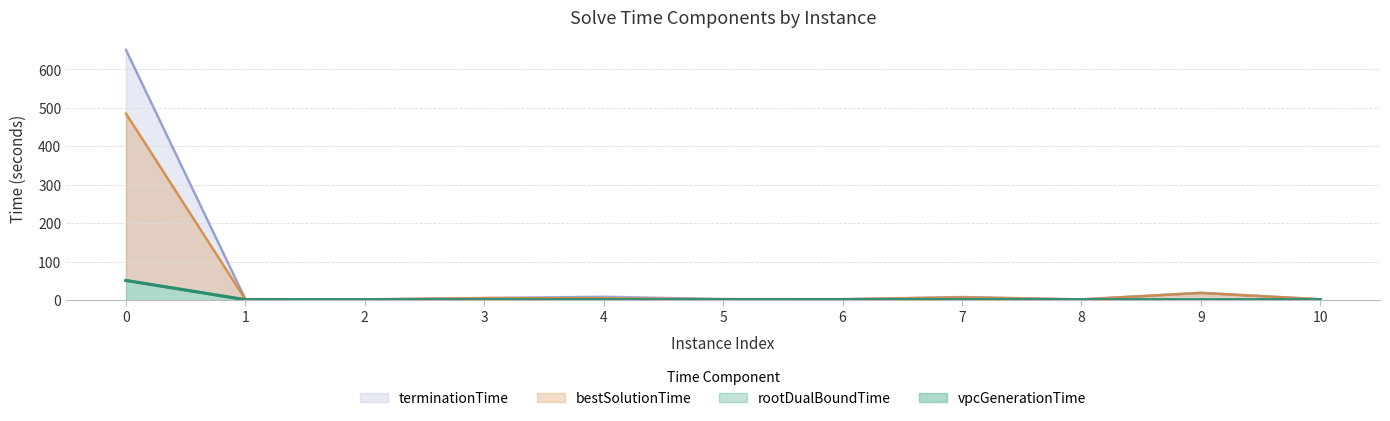

Reading left to right, what are all the values shown in this chart?

vpcGenerationTime: 0=51.2	1=1.1	2=1.0	3=0.9	4=0.8	5=1.0	6=1.2	7=1.1	8=1.1	9=0.9	10=1.2
rootDualBoundTime: 0=51.5	1=1.6	2=1.4	3=1.4	4=1.4	5=1.5	6=1.6	7=1.6	8=1.5	9=1.4	10=1.6
bestSolutionTime: 0=485.4	1=2.0	2=2.0	3=5.4	4=4.9	5=2.6	6=2.5	7=7.1	8=1.9	9=18.9	10=2.2
terminationTime: 0=651.2	1=2.8	2=2.0	3=5.6	4=8.8	5=2.8	6=2.5	7=8.2	8=2.0	9=19.1	10=2.3